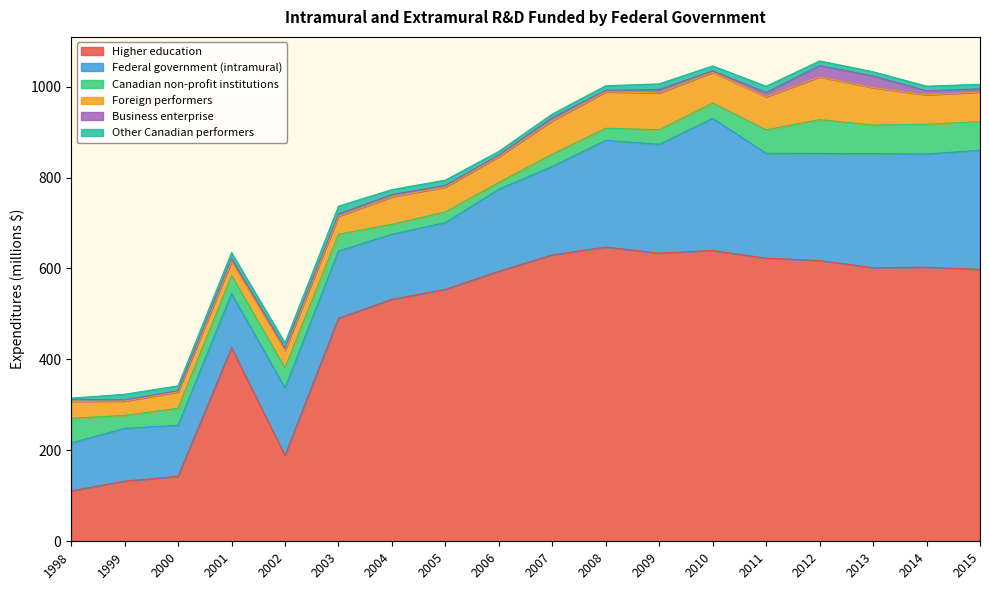

Between 2002 and 2013, which series saw the biggest shift?

Higher education